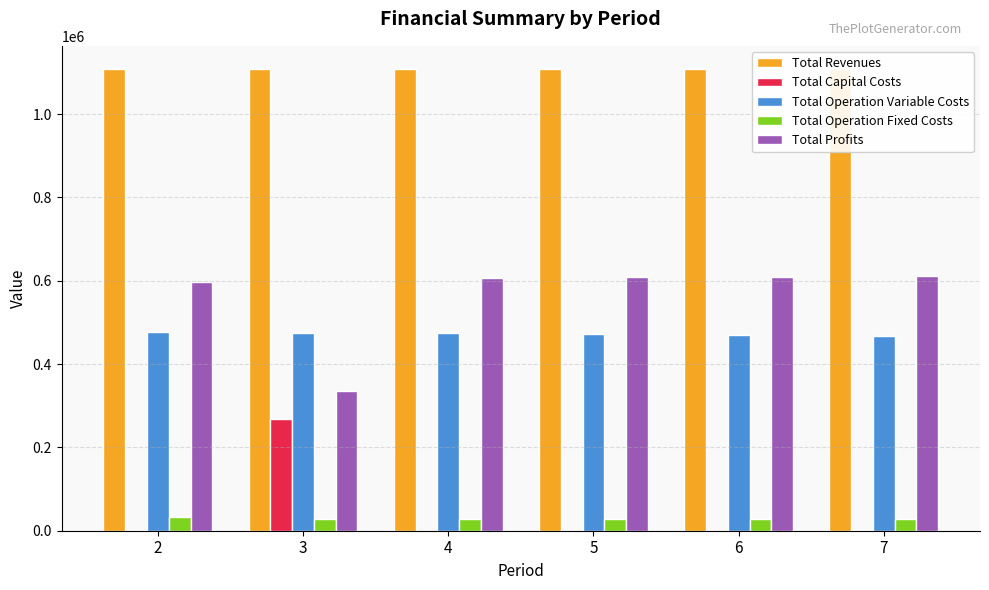

Does the chart contain any negative values?

No